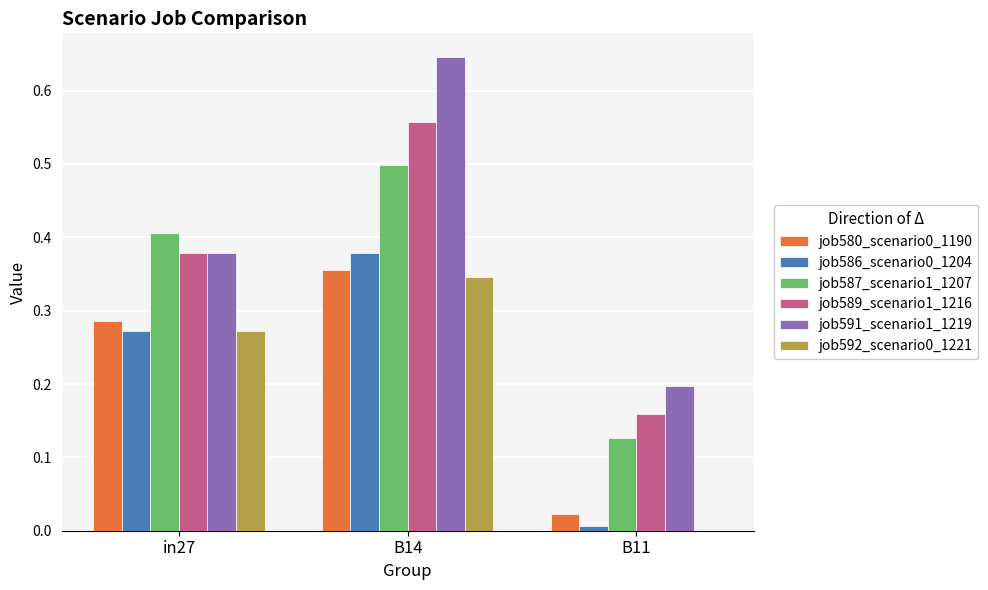

Is the value of job580_scenario0_1190 at B14 greater than the value of job587_scenario1_1207 at B11?

Yes